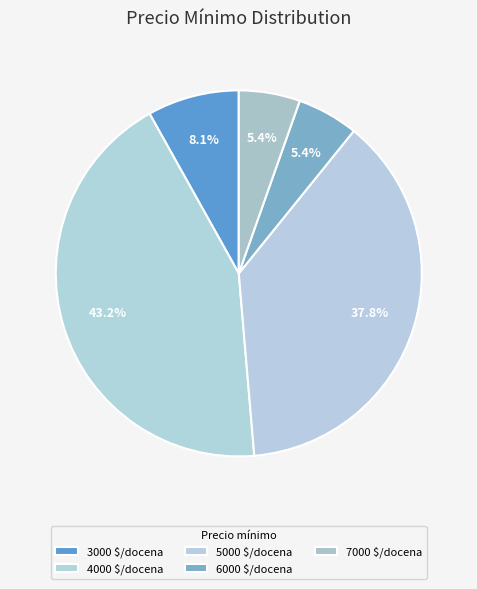

Count the number of slices in the pie.

5